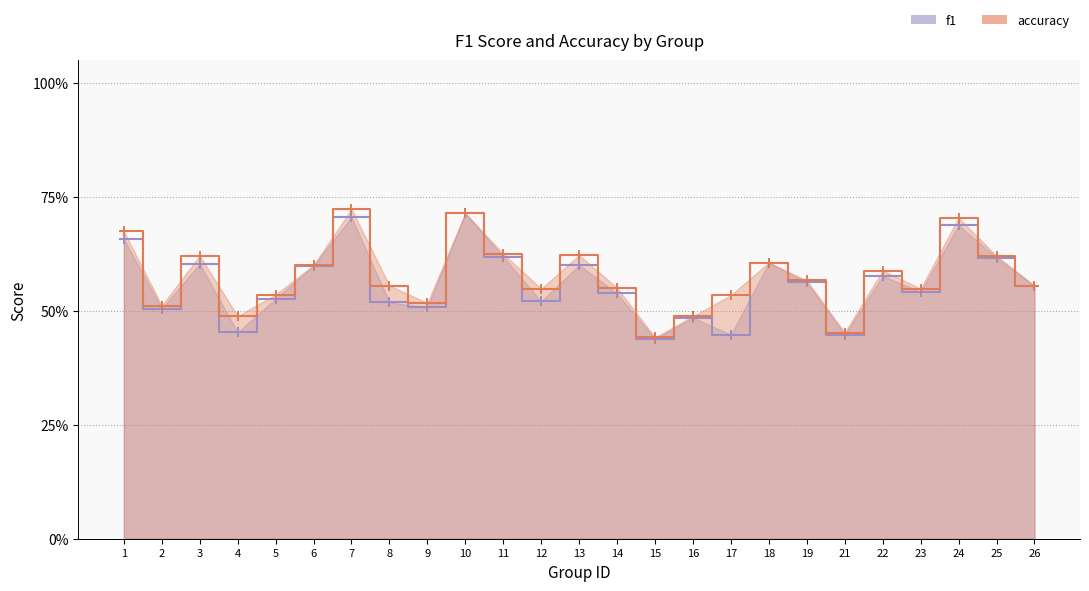

In accuracy, how many points are higher than both neighbors (excluding endpoints)?

7